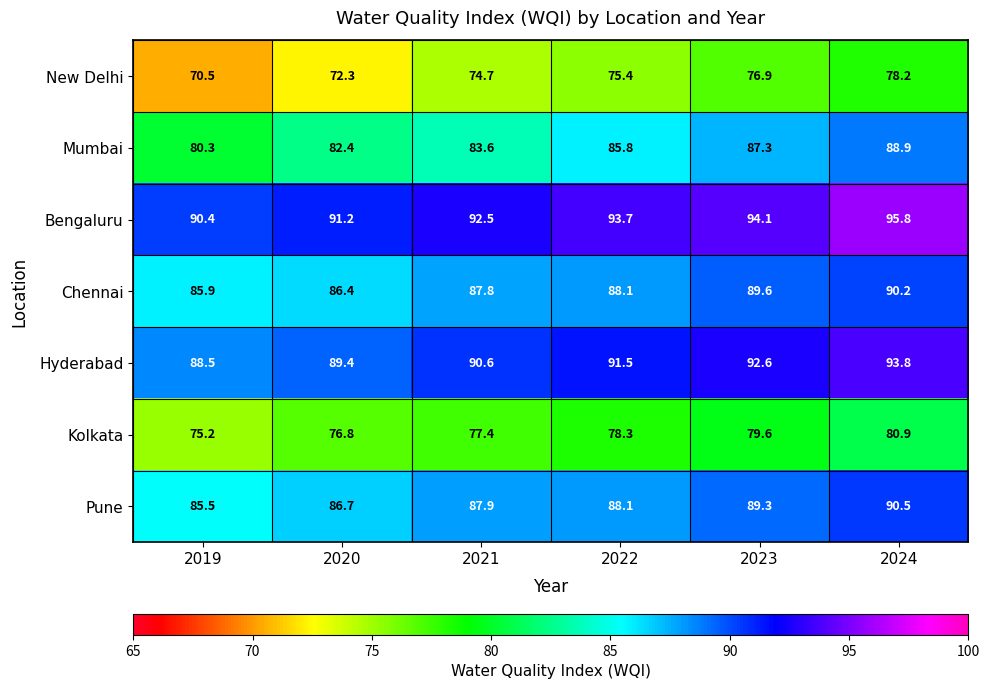

Which category has the highest value in the Hyderabad series?

2024